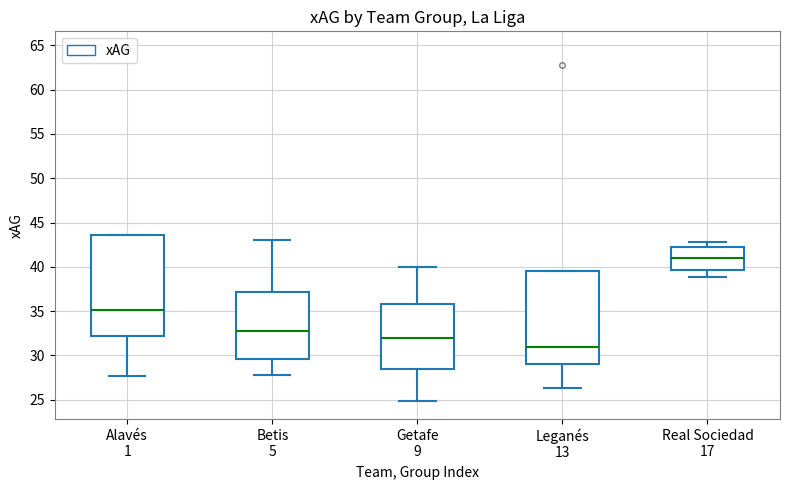

Reading left to right, transcribe this box plot: for each box, give where its median line is, the range the box spans, and where its two whiskers end, as read against the y-axis. The values are not printed on the chart, so give them approximately, as read against the axis.

Alavés 1: median 35.0, box 32.0 to 43.5, whiskers 27.5 to 43.5
Betis 5: median 32.5, box 29.5 to 37.0, whiskers 28.0 to 43.0
Getafe 9: median 32.0, box 28.5 to 36.0, whiskers 25.0 to 40.0
Leganés 13: median 31.0, box 29.0 to 39.5, whiskers 26.5 to 39.5
Real Sociedad 17: median 41.0, box 39.5 to 42.0, whiskers 39.0 to 43.0